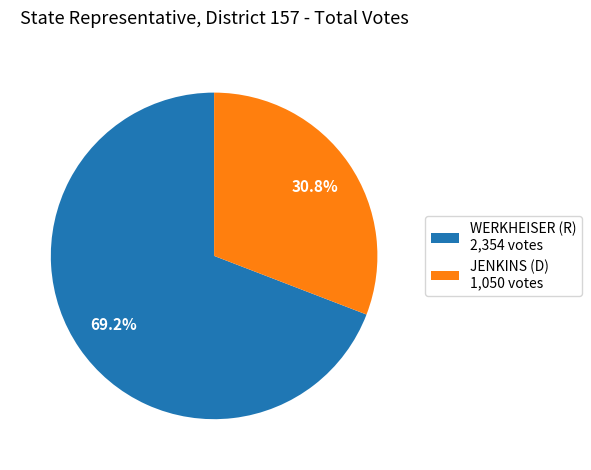

To the nearest percent, what is the average slice percentage?

50%